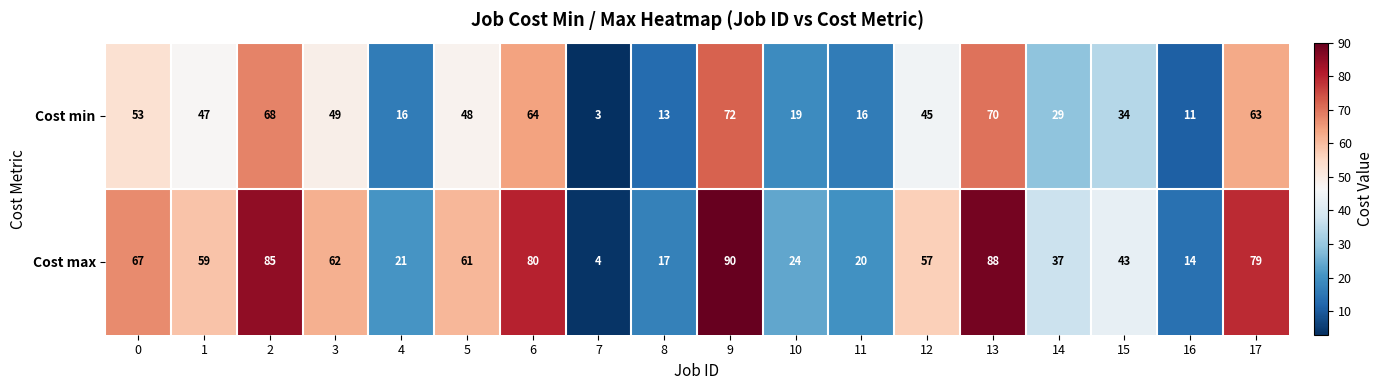

At which category is the sum across all series the highest?

9